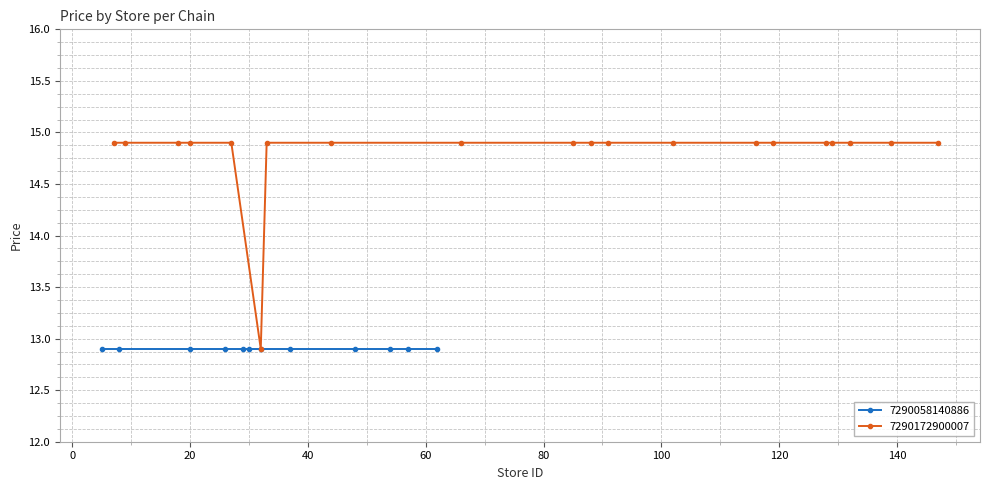

What is the value of the 7290172900007 point at the 7th from the left?

14.9